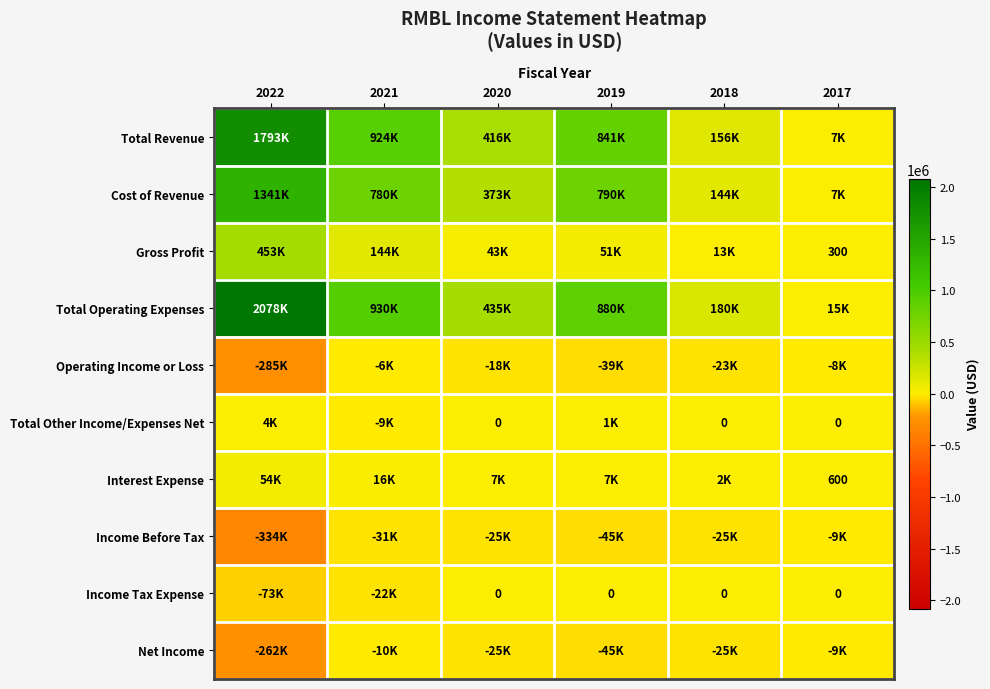

What is the difference between the maximum and minimum values in the Total Other Income/Expenses Net series?

13200